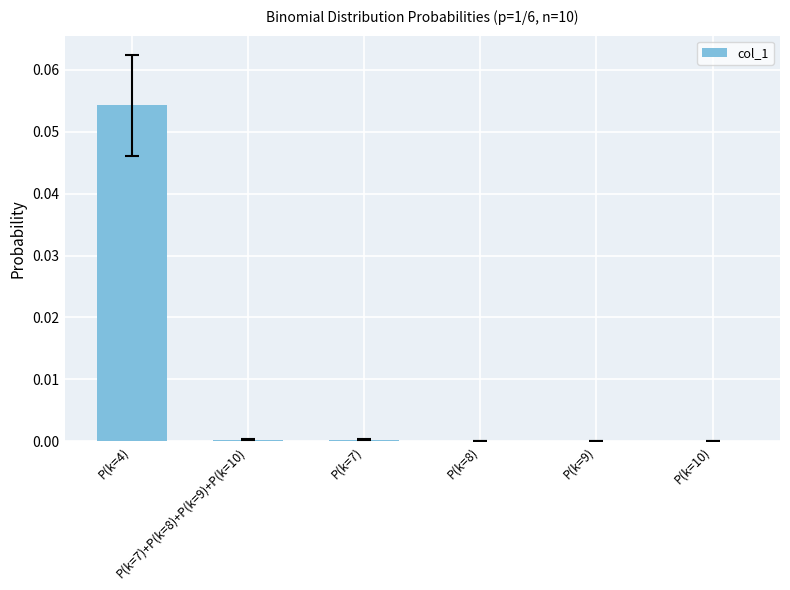

What is the difference between the maximum and second lowest values?

0.1